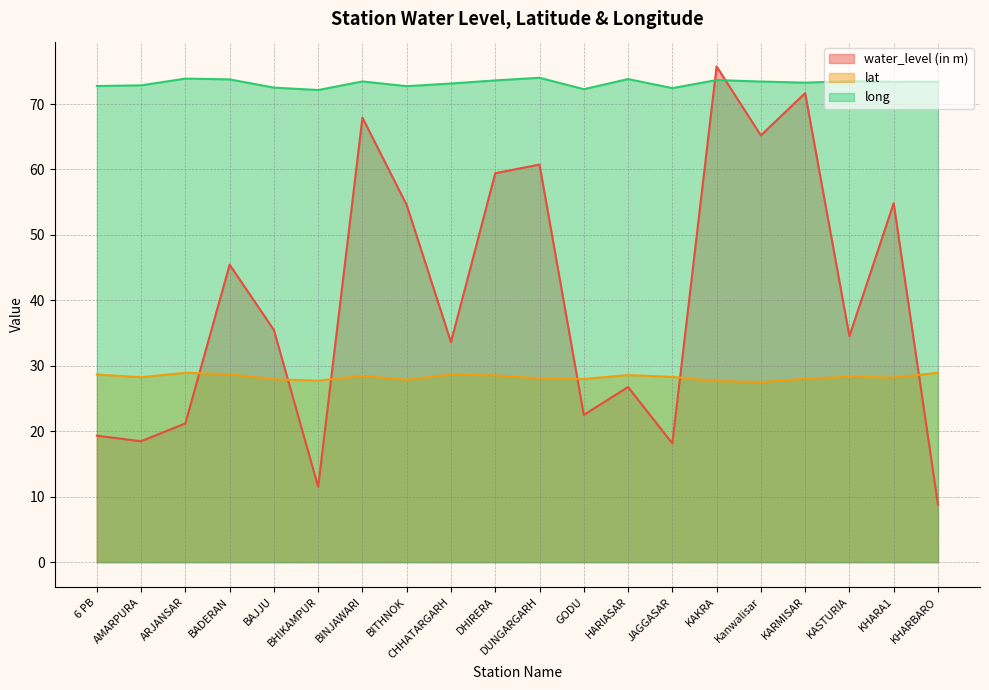

Reading left to right, extract all data points from this chart.

water_level (in m): 6 PB=19.3	AMARPURA=18.5	ARJANSAR=21.2	BADERAN=45.5	BAJJU=35.5	BHIKAMPUR=11.5	BINJAWARI=67.9	BITHNOK=54.6	CHHATARGARH=33.6	DHIRERA=59.4	DUNGARGARH=60.8	GODU=22.5	HARIASAR=26.8	JAGGASAR=18.1	KAKRA=75.7	Kanwalisar=65.2	KARMISAR=71.7	KASTURIA=34.5	KHARA1=54.9	KHARBARO=8.8
lat: 6 PB=28.7	AMARPURA=28.3	ARJANSAR=28.9	BADERAN=28.7	BAJJU=27.9	BHIKAMPUR=27.7	BINJAWARI=28.5	BITHNOK=27.9	CHHATARGARH=28.7	DHIRERA=28.5	DUNGARGARH=28.1	GODU=28.0	HARIASAR=28.6	JAGGASAR=28.3	KAKRA=27.7	Kanwalisar=27.5	KARMISAR=28.0	KASTURIA=28.3	KHARA1=28.2	KHARBARO=28.9
long: 6 PB=72.8	AMARPURA=72.9	ARJANSAR=73.9	BADERAN=73.8	BAJJU=72.5	BHIKAMPUR=72.1	BINJAWARI=73.5	BITHNOK=72.7	CHHATARGARH=73.1	DHIRERA=73.6	DUNGARGARH=74.0	GODU=72.3	HARIASAR=73.8	JAGGASAR=72.4	KAKRA=73.7	Kanwalisar=73.4	KARMISAR=73.3	KASTURIA=73.5	KHARA1=73.4	KHARBARO=73.4